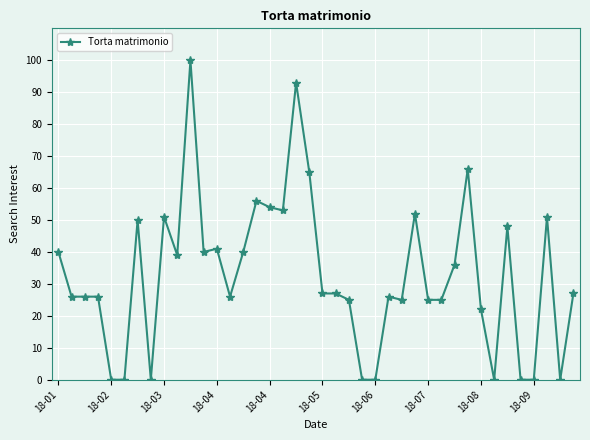

How many distinct data groups are displayed?

1